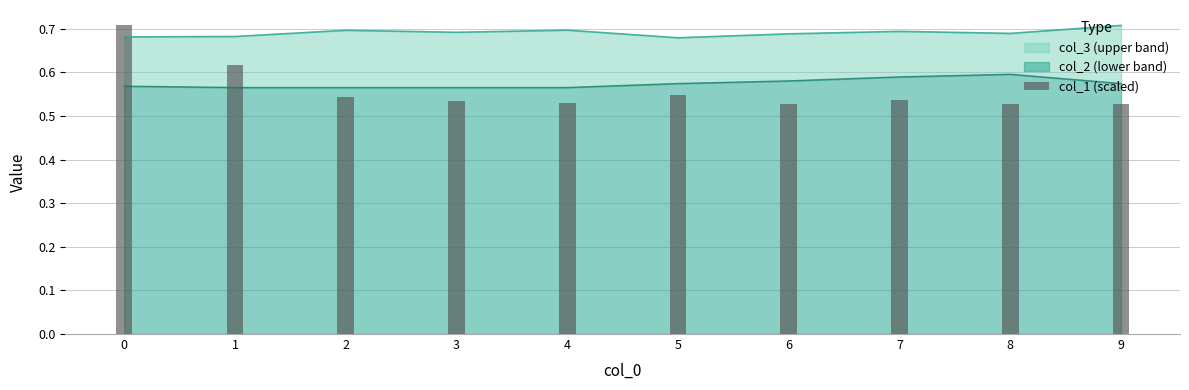

Reading right to left, what are all the values shown in this chart?

9=0.5	8=0.5	7=0.5	6=0.5	5=0.5	4=0.5	3=0.5	2=0.5	1=0.6	0=0.7